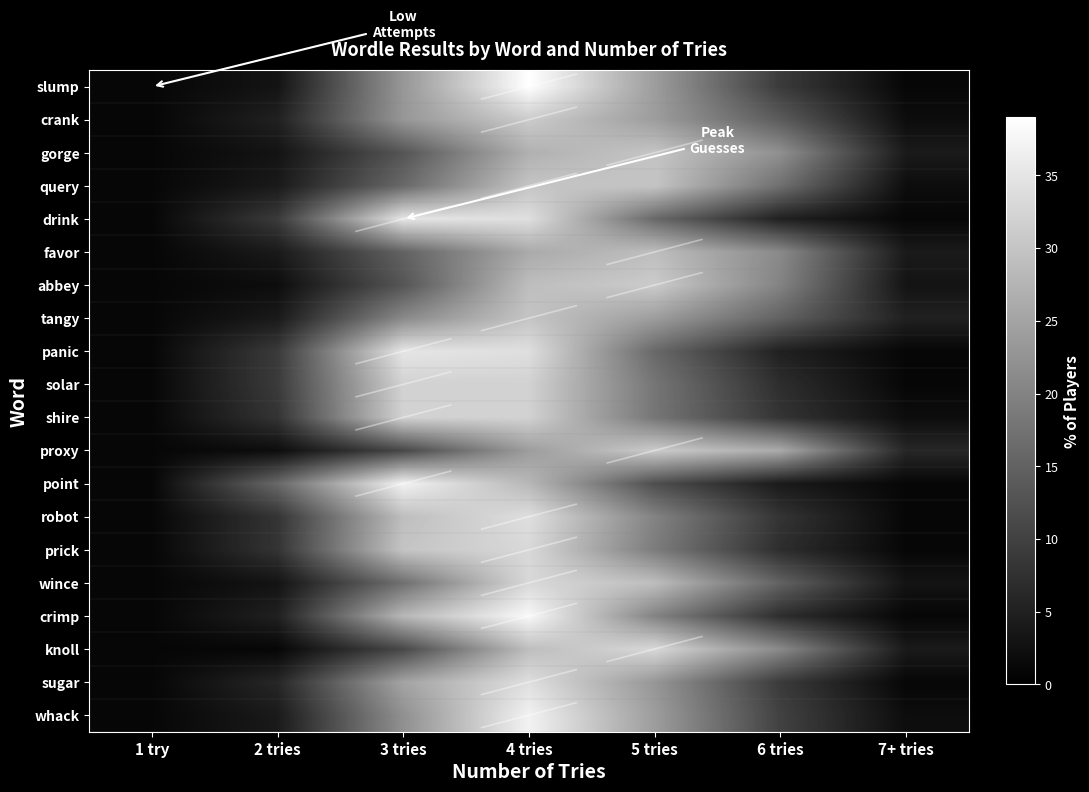

Which has a higher value, 2 tries or 5 tries?

5 tries